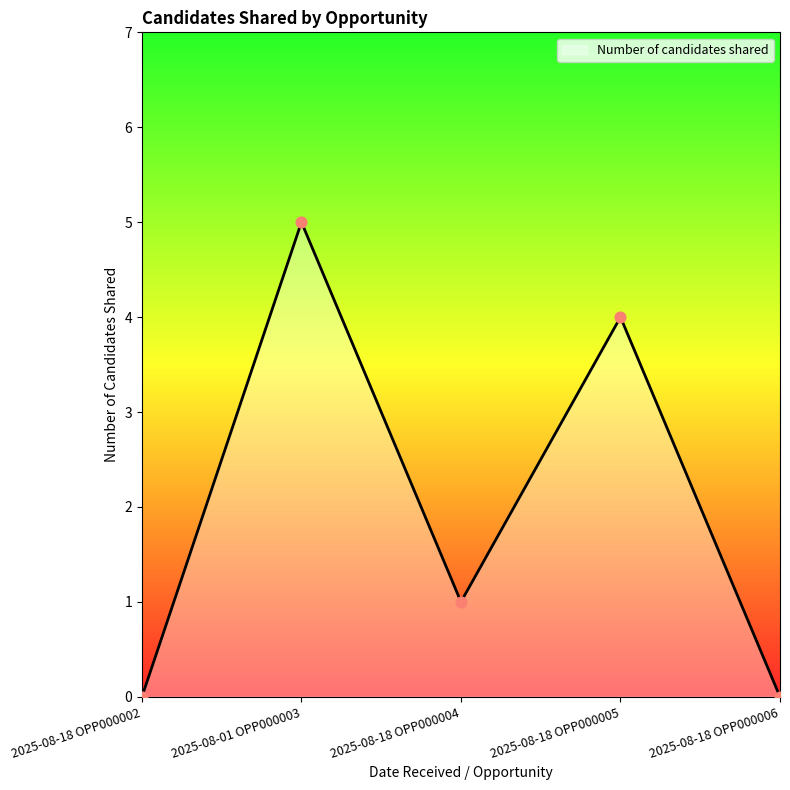

Between 2025-08-18 OPP000005 and 2025-08-18 OPP000004, which is larger?

2025-08-18 OPP000005